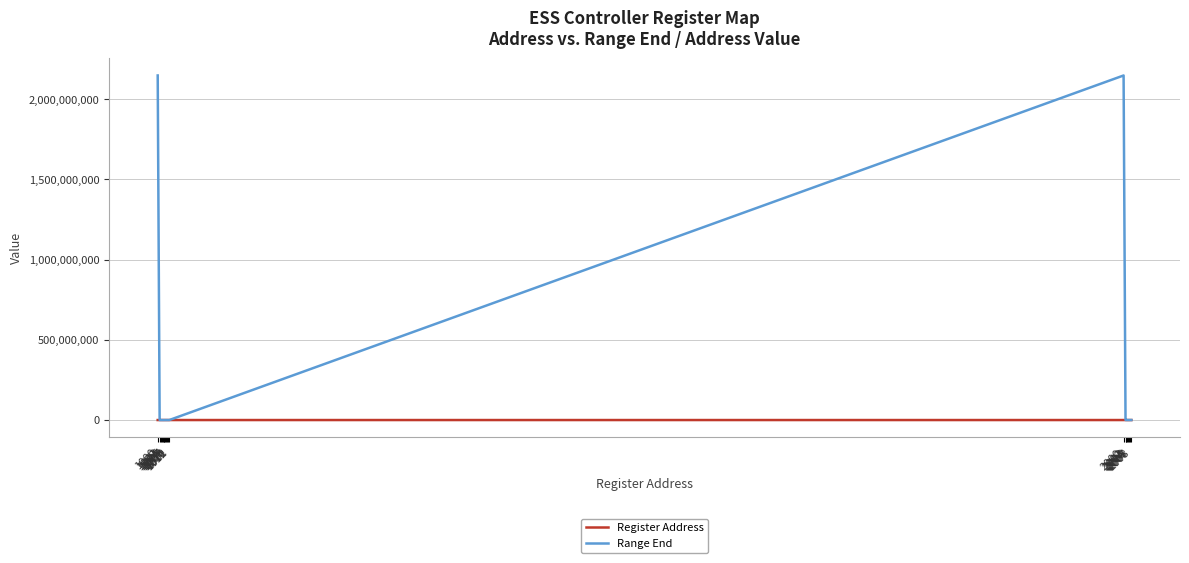

At which label does Range End first exceed 65535?

1000